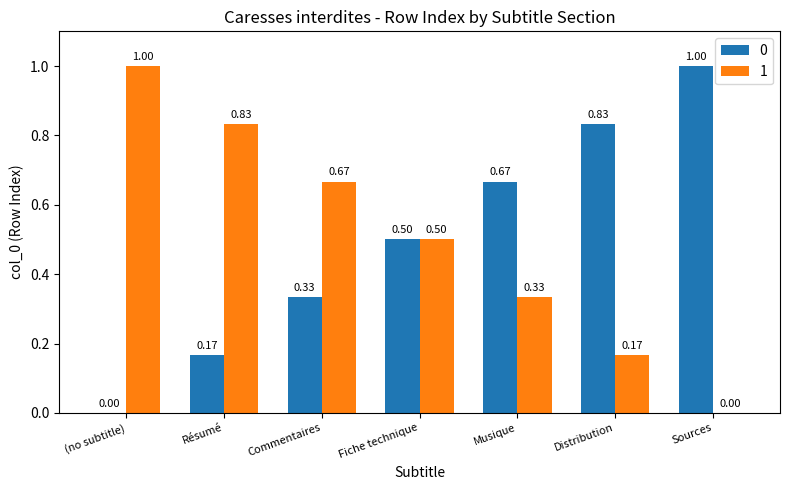

Which category has the highest value in the 1 series?

(no subtitle)